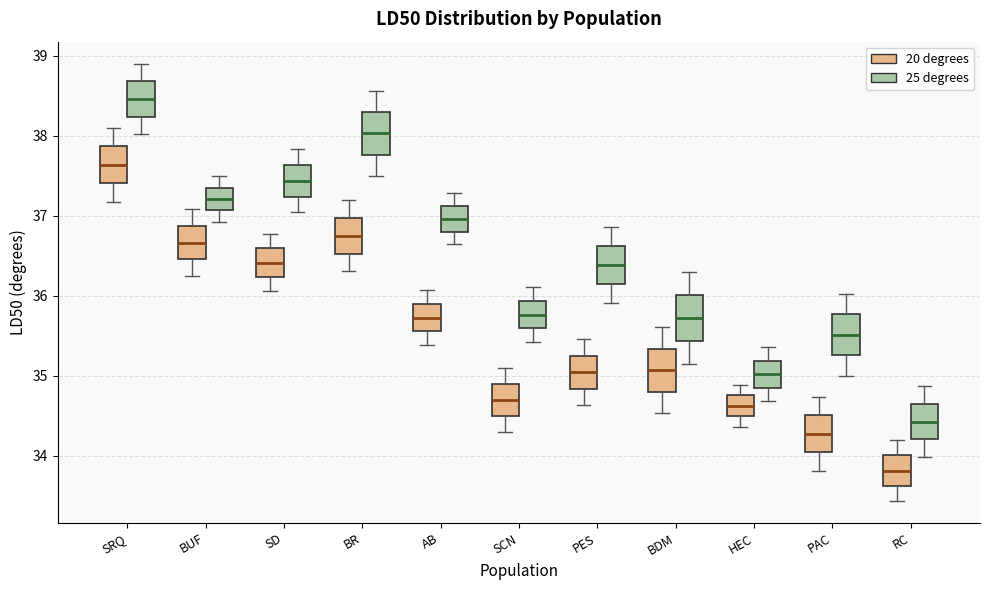

Reading left to right, transcribe this box plot: for each box, give where its median line is, the range the box spans, and where its two whiskers end, as read against the y-axis. The values are not printed on the chart, so give them approximately, as read against the axis.

SRQ (20 degrees): median 37.6, box 37.4 to 37.9, whiskers 37.2 to 38.1
SRQ (25 degrees): median 38.5, box 38.2 to 38.7, whiskers 38.0 to 38.9
BUF (20 degrees): median 36.7, box 36.5 to 36.9, whiskers 36.2 to 37.1
BUF (25 degrees): median 37.2, box 37.1 to 37.4, whiskers 36.9 to 37.5
SD (20 degrees): median 36.4, box 36.2 to 36.6, whiskers 36.1 to 36.8
SD (25 degrees): median 37.4, box 37.2 to 37.6, whiskers 37.0 to 37.8
BR (20 degrees): median 36.8, box 36.5 to 37.0, whiskers 36.3 to 37.2
BR (25 degrees): median 38.0, box 37.8 to 38.3, whiskers 37.5 to 38.6
AB (20 degrees): median 35.7, box 35.6 to 35.9, whiskers 35.4 to 36.1
AB (25 degrees): median 37.0, box 36.8 to 37.1, whiskers 36.6 to 37.3
SCN (20 degrees): median 34.7, box 34.5 to 34.9, whiskers 34.3 to 35.1
SCN (25 degrees): median 35.8, box 35.6 to 35.9, whiskers 35.4 to 36.1
PES (20 degrees): median 35.0, box 34.8 to 35.2, whiskers 34.6 to 35.5
PES (25 degrees): median 36.4, box 36.1 to 36.6, whiskers 35.9 to 36.9
BDM (20 degrees): median 35.1, box 34.8 to 35.3, whiskers 34.5 to 35.6
BDM (25 degrees): median 35.7, box 35.4 to 36.0, whiskers 35.1 to 36.3
HEC (20 degrees): median 34.6, box 34.5 to 34.8, whiskers 34.4 to 34.9
HEC (25 degrees): median 35.0, box 34.8 to 35.2, whiskers 34.7 to 35.4
PAC (20 degrees): median 34.3, box 34.0 to 34.5, whiskers 33.8 to 34.7
PAC (25 degrees): median 35.5, box 35.3 to 35.8, whiskers 35.0 to 36.0
RC (20 degrees): median 33.8, box 33.6 to 34.0, whiskers 33.4 to 34.2
RC (25 degrees): median 34.4, box 34.2 to 34.6, whiskers 34.0 to 34.9